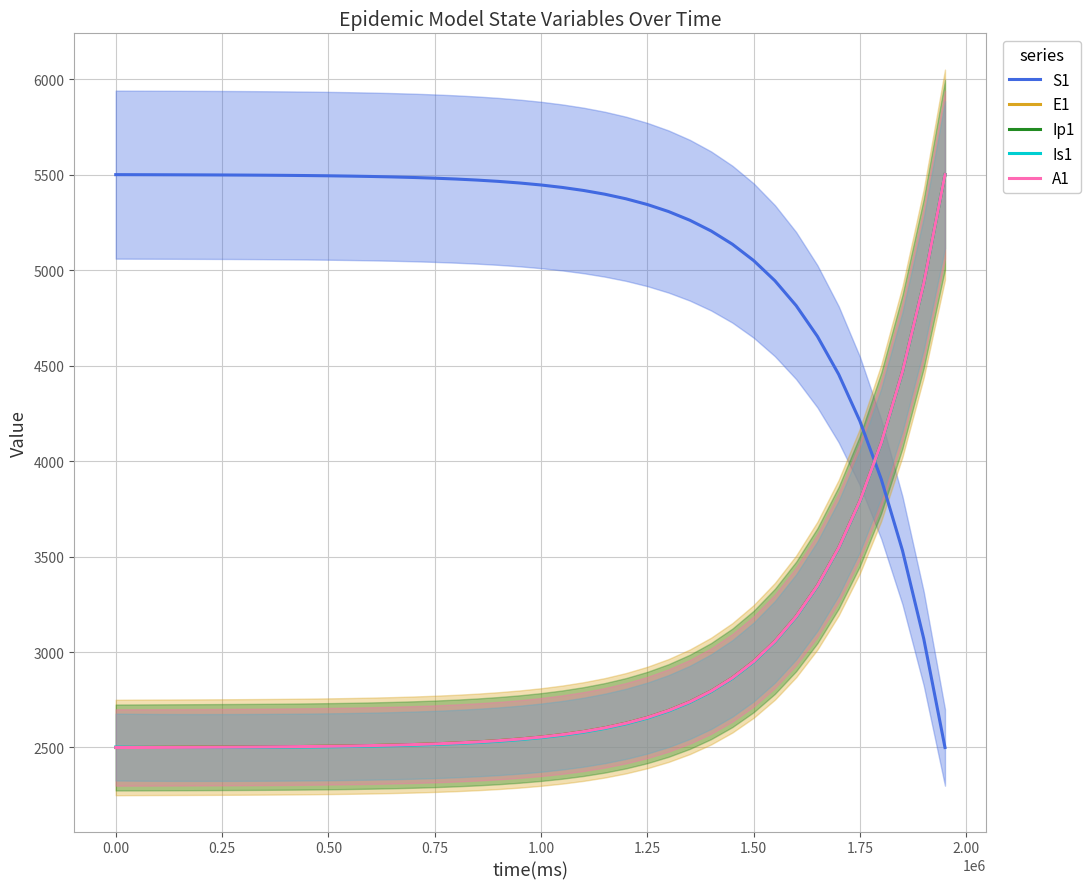

What is the sum of all A1 values?

115781.0